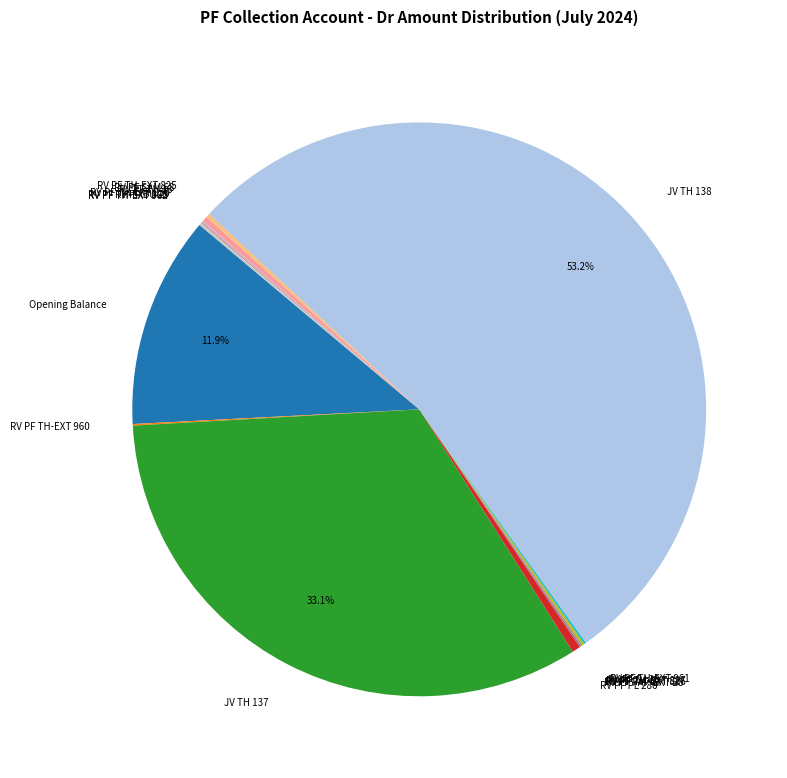

Which slice is the largest?

JV TH 138